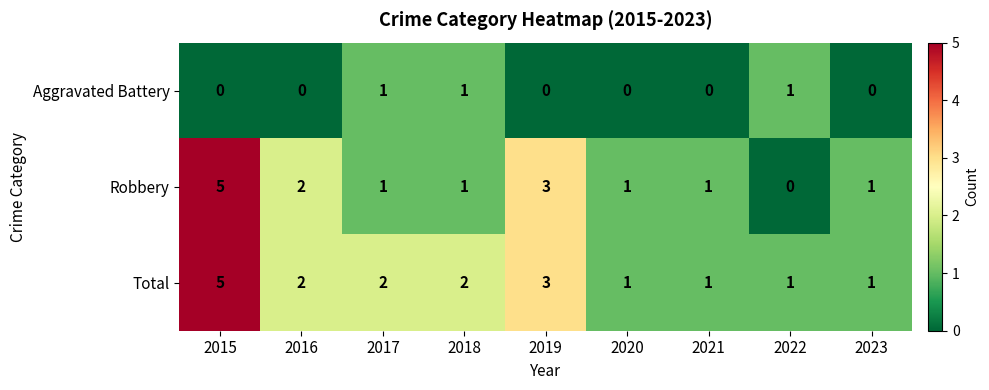

What is the maximum value shown in the chart?

5